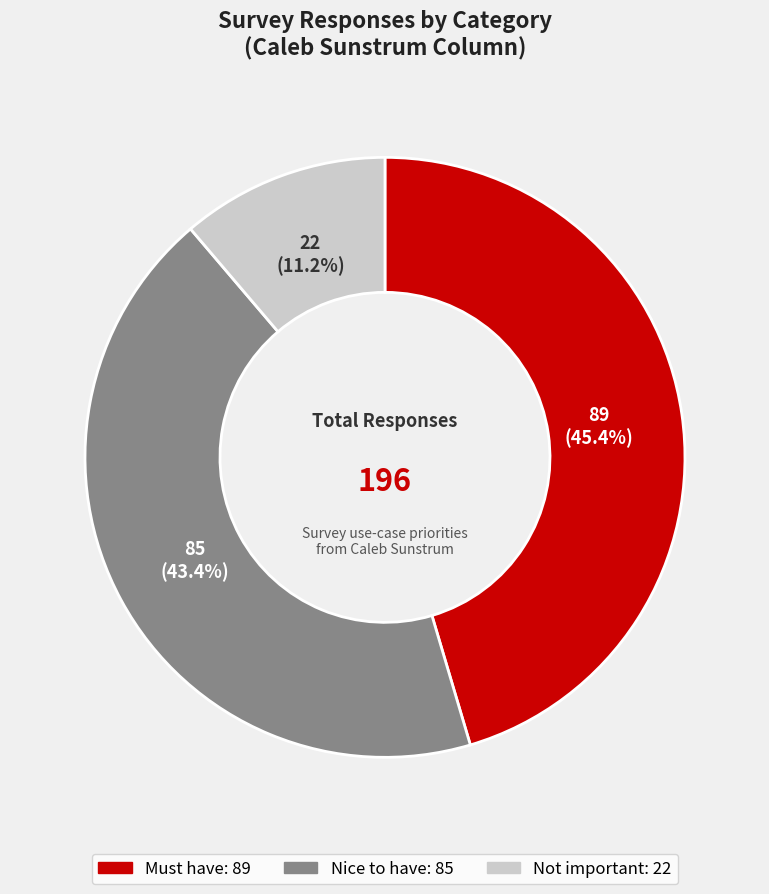

Approximately how many times larger is the value at Not important compared to Nice to have?

0.3